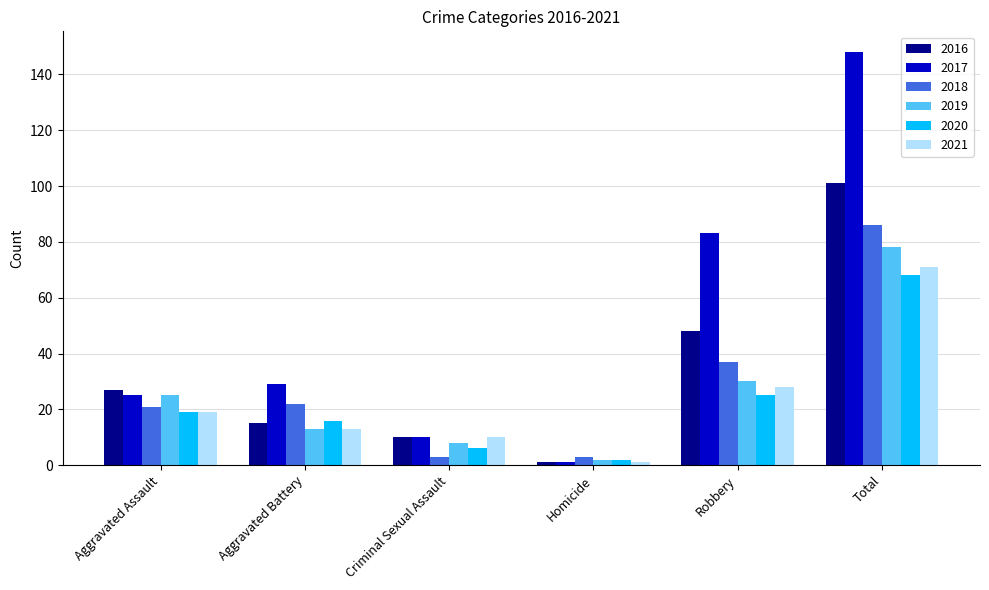

What is the highest value of the 2019 series?

78